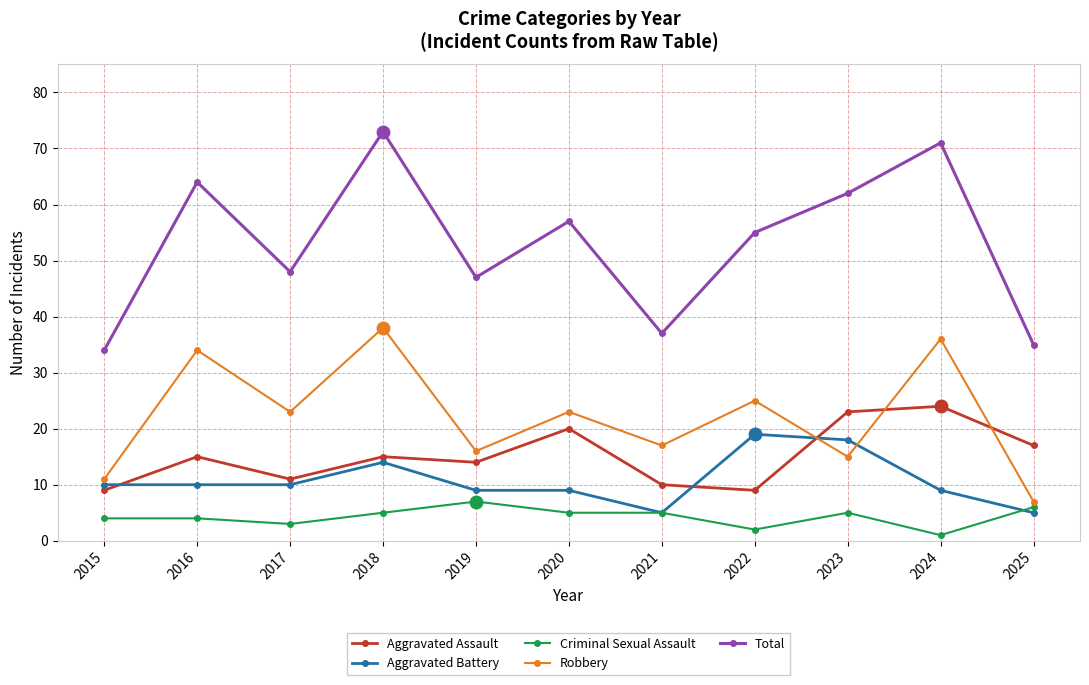

Reading right to left, transcribe all the data shown in this chart.

Aggravated Assault: 17	24	23	9	10	20	14	15	11	15	9
Aggravated Battery: 5	9	18	19	5	9	9	14	10	10	10
Criminal Sexual Assault: 6	1	5	2	5	5	7	5	3	4	4
Robbery: 7	36	15	25	17	23	16	38	23	34	11
Total: 35	71	62	55	37	57	47	73	48	64	34